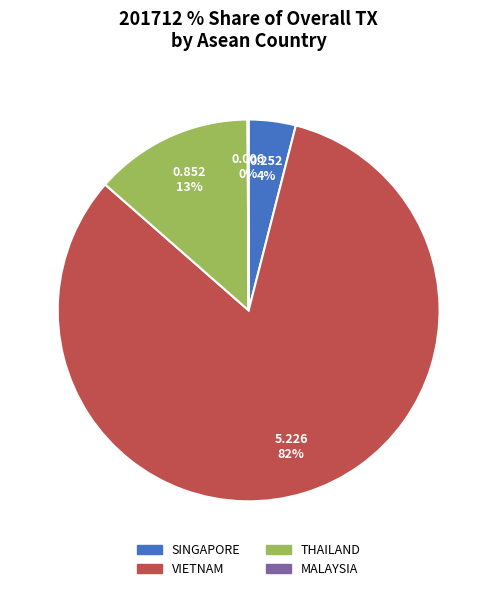

Do VIETNAM and THAILAND together represent more than half of the pie?

Yes